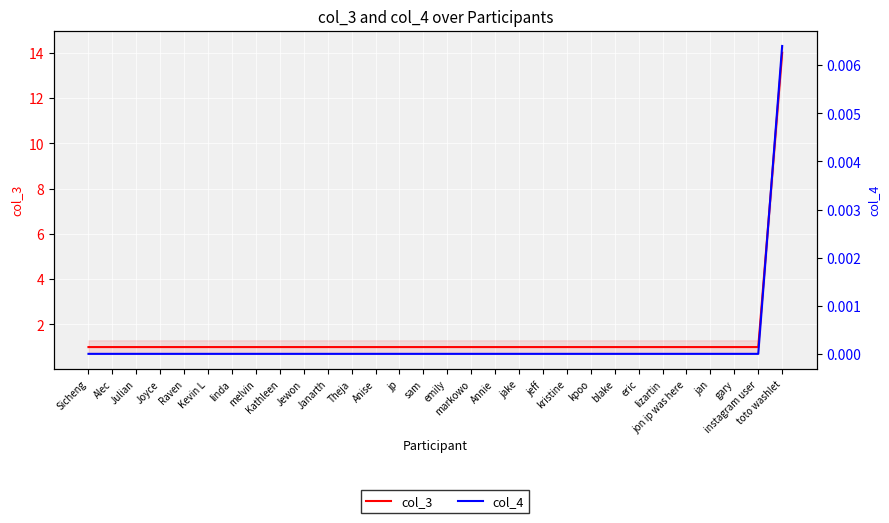

The value of col_3 at jon ip was here is 1.0. True or false?

True